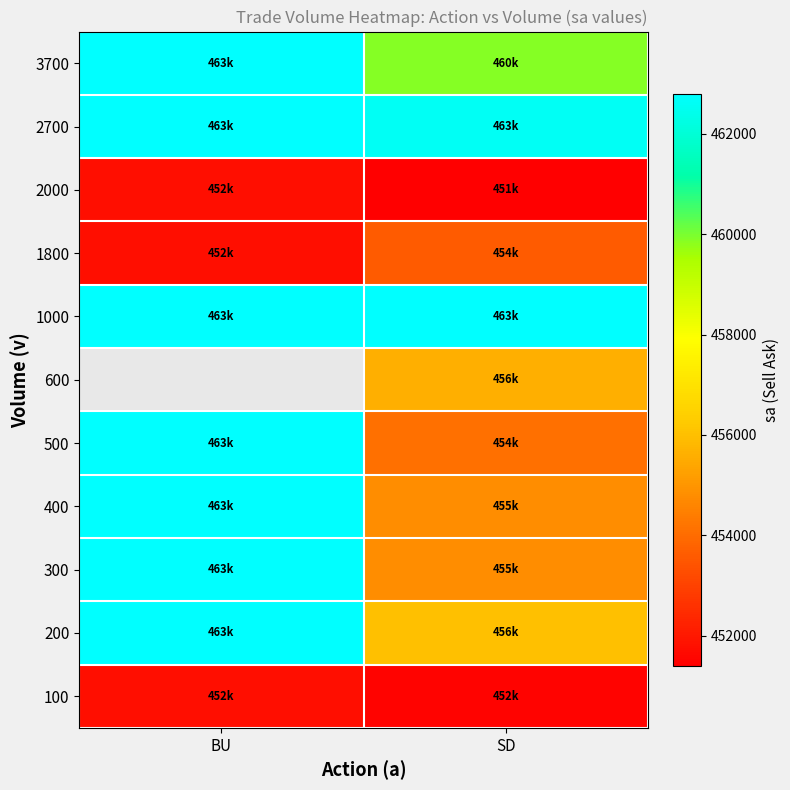

Which category has the highest value in the 3700 series?

BU